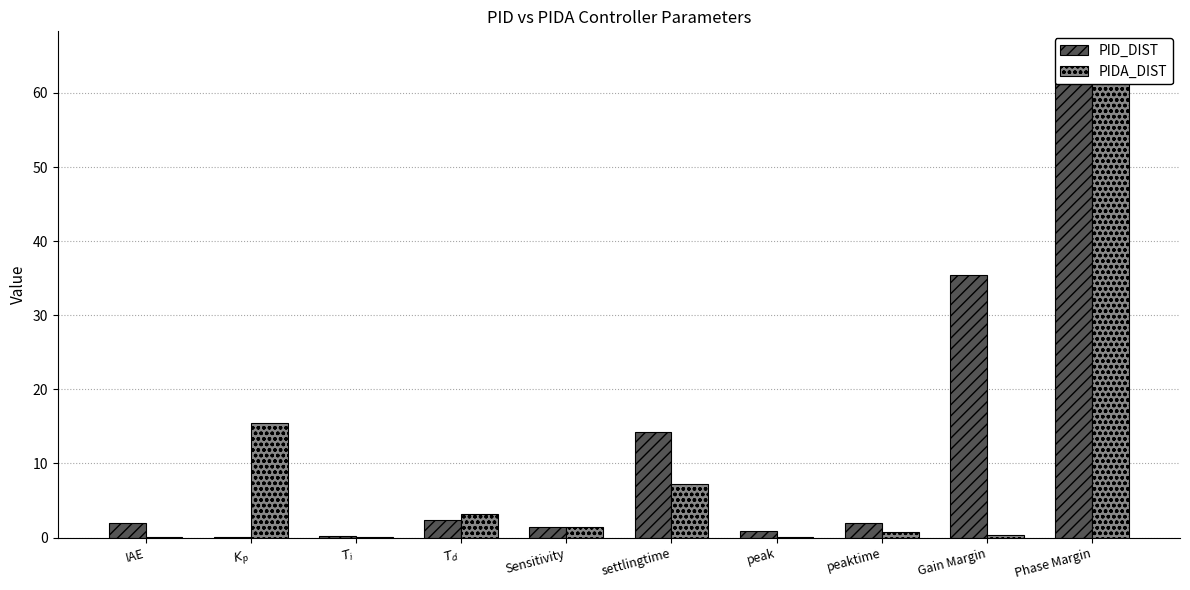

At which label is PID_DIST closest to 30?

Gain Margin